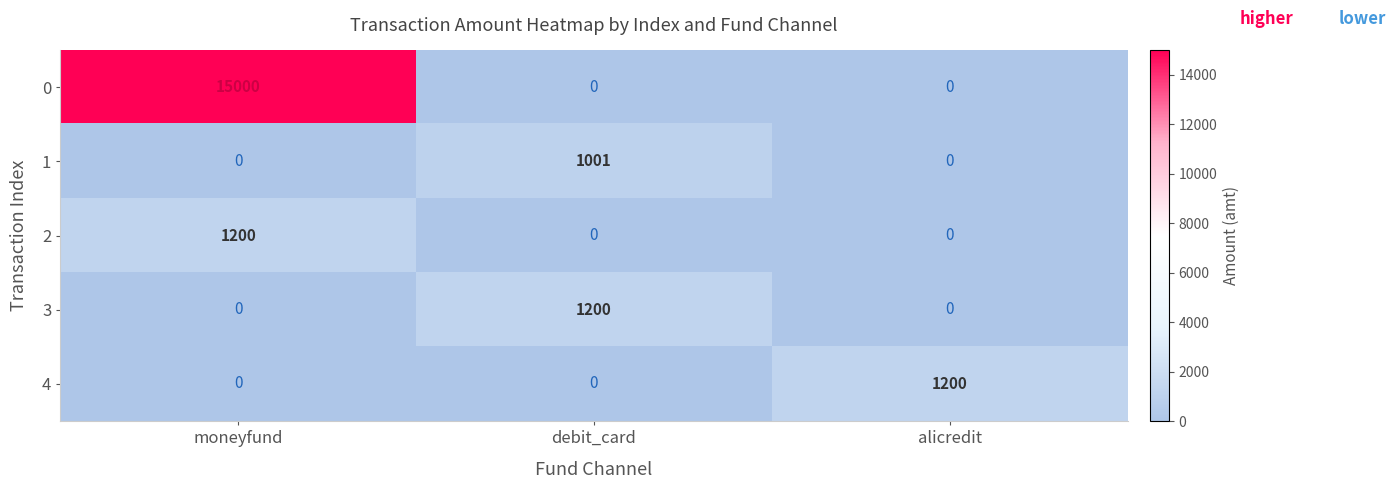

Is it true that 1 equals 0 at moneyfund?

True